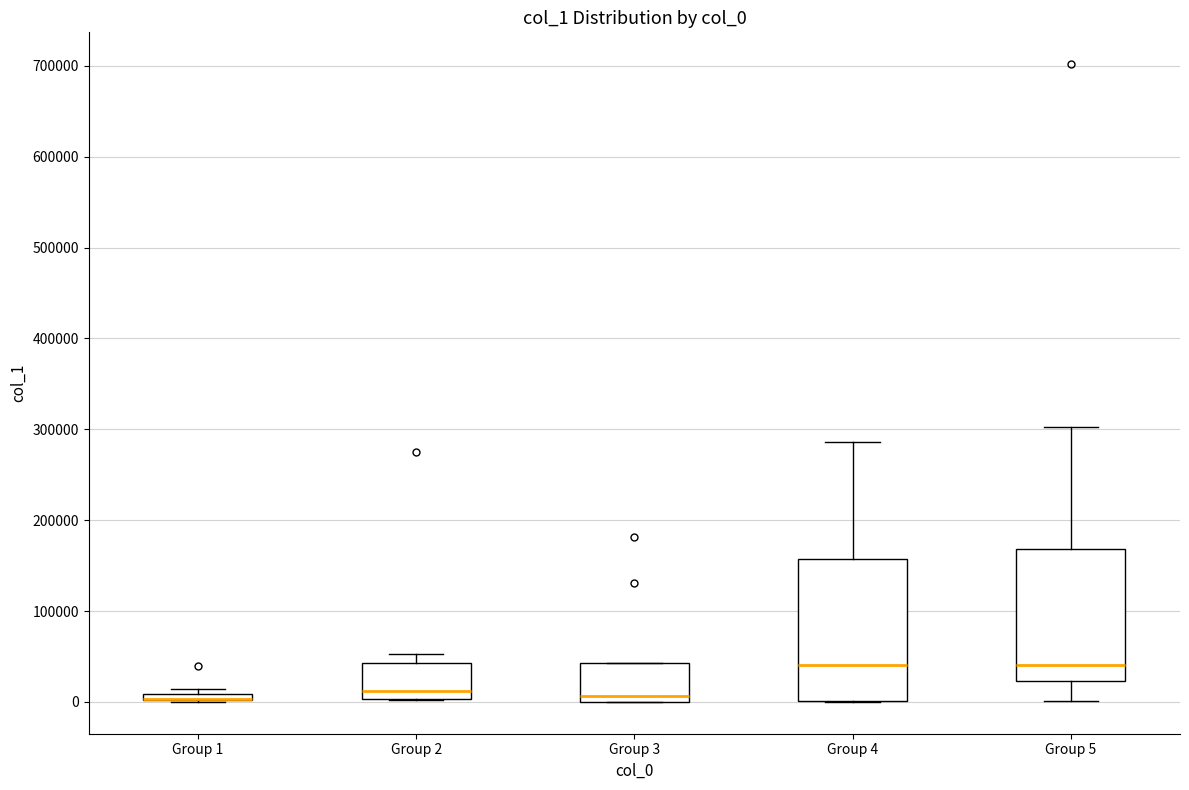

Comparing the boxes themselves (not the whiskers), which one is the tallest?

Group 4